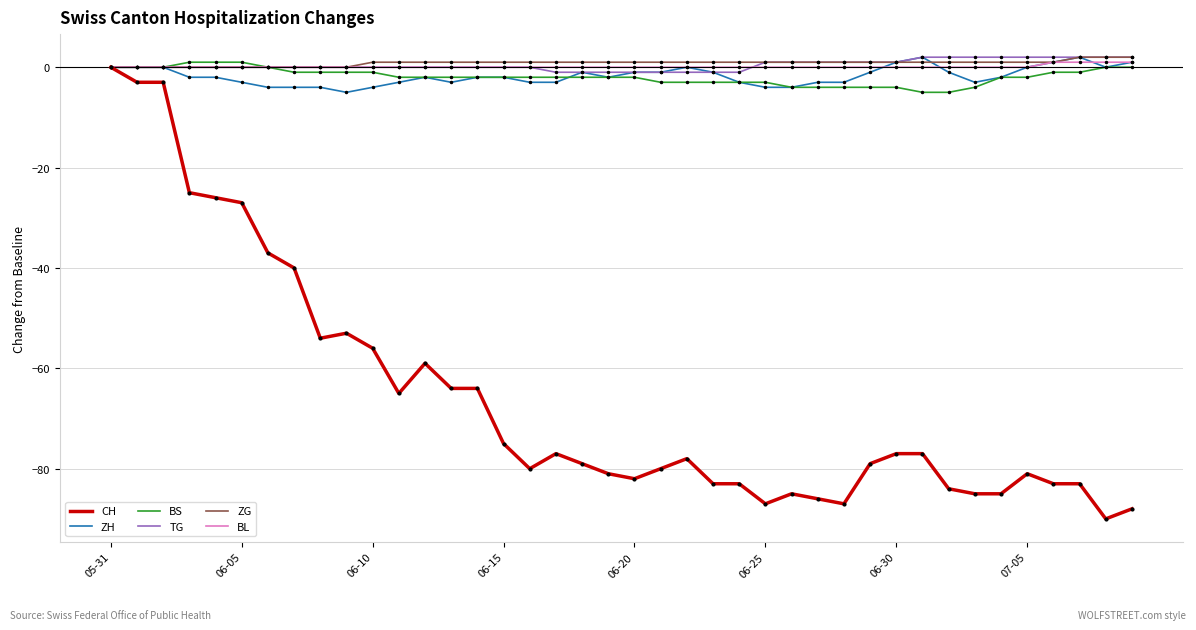

What is the smallest value displayed?

-90